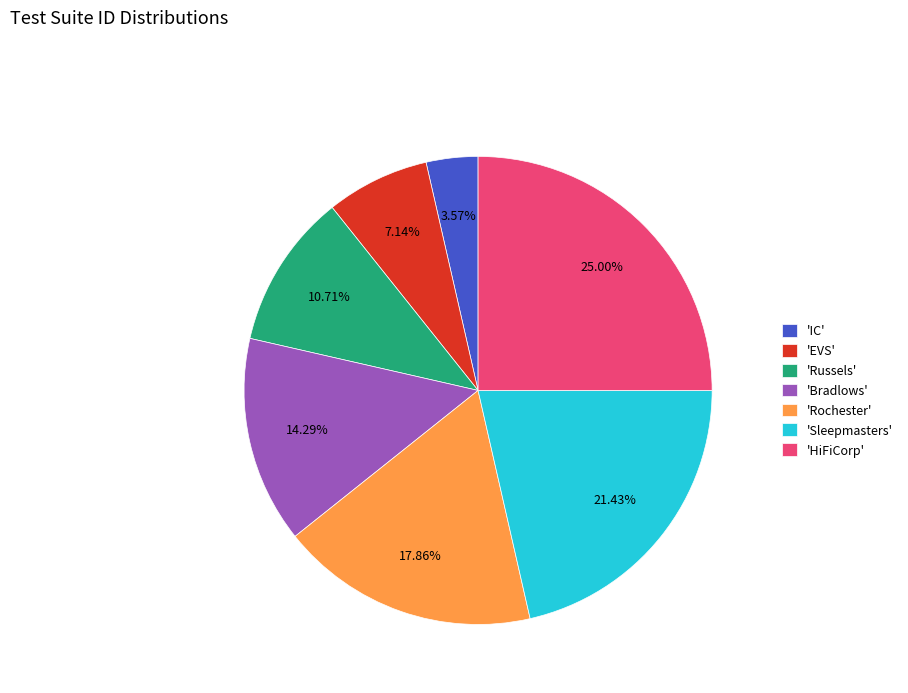

Between 'IC' and 'HiFiCorp', which is larger?

'HiFiCorp'